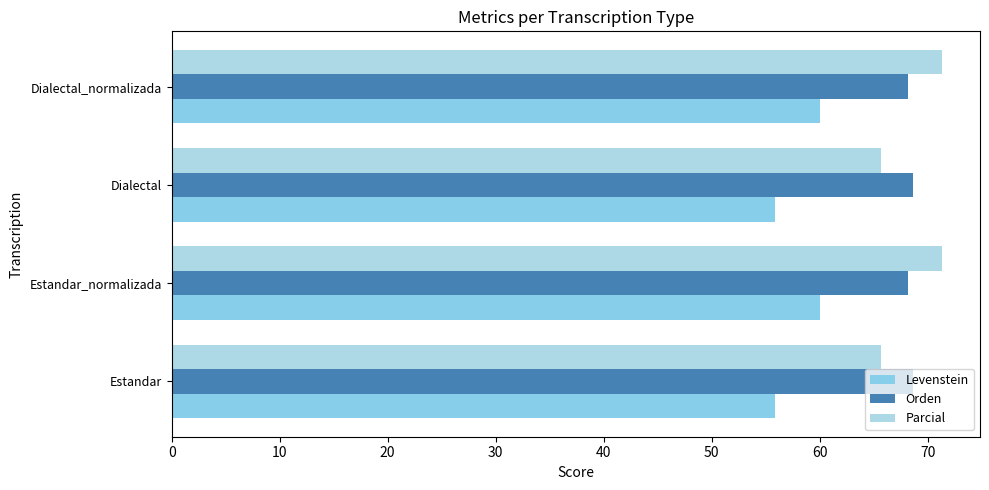

Count the number of categories in the chart.

4